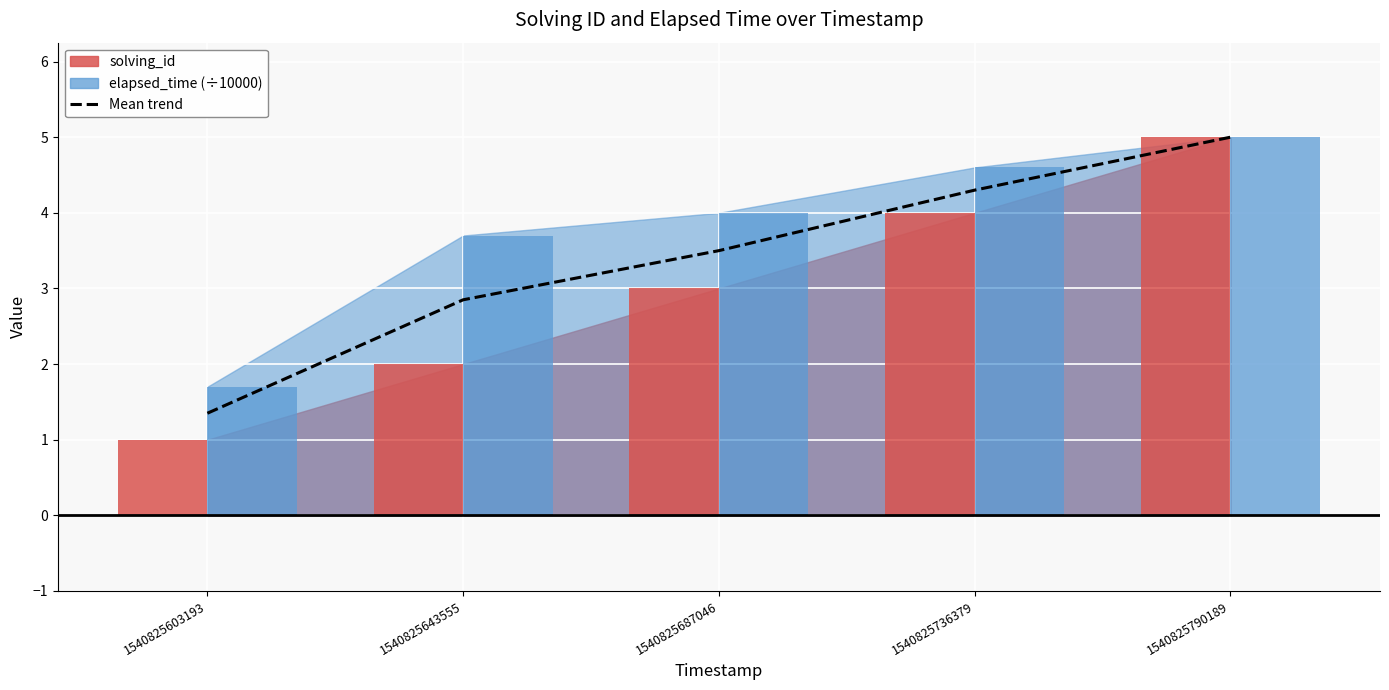

True or false: the data shows 1.4 at 1540825603193.

True